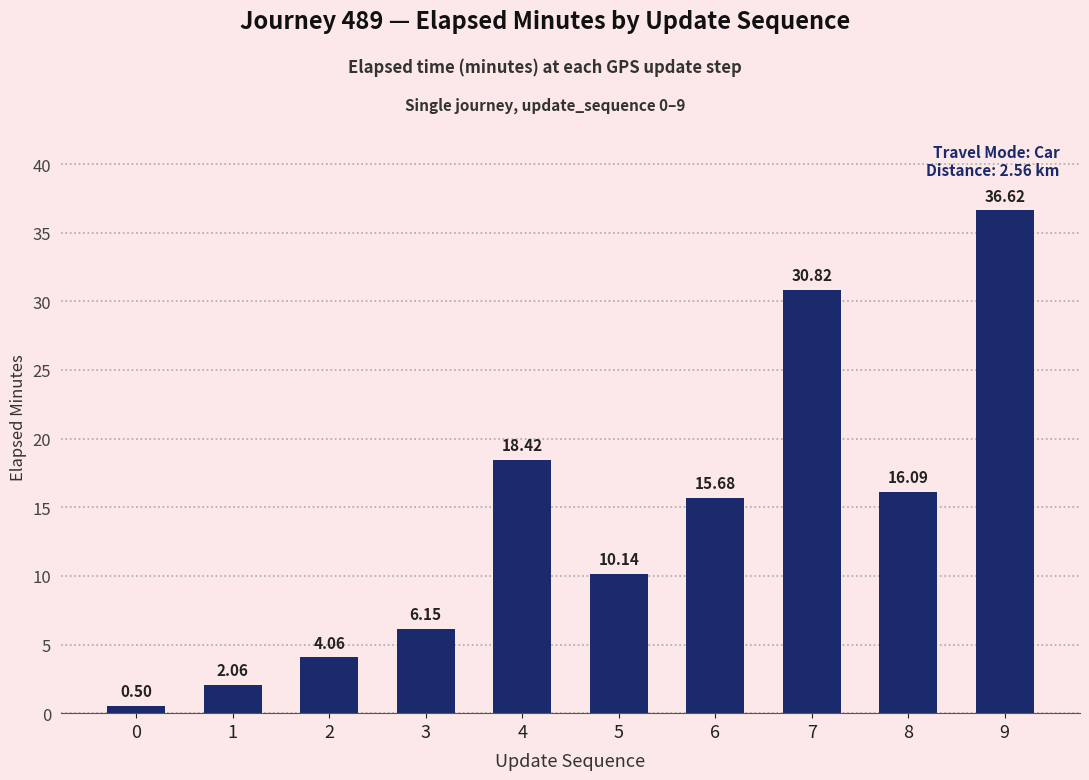

List the labels in order of value, largest first.

9, 7, 4, 8, 6, 5, 3, 2, 1, 0